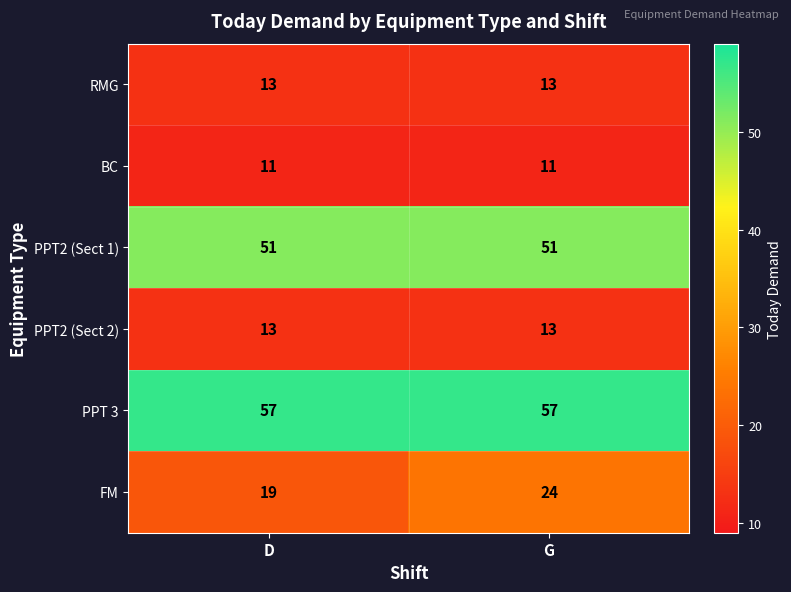

At which label does FM reach its minimum?

D